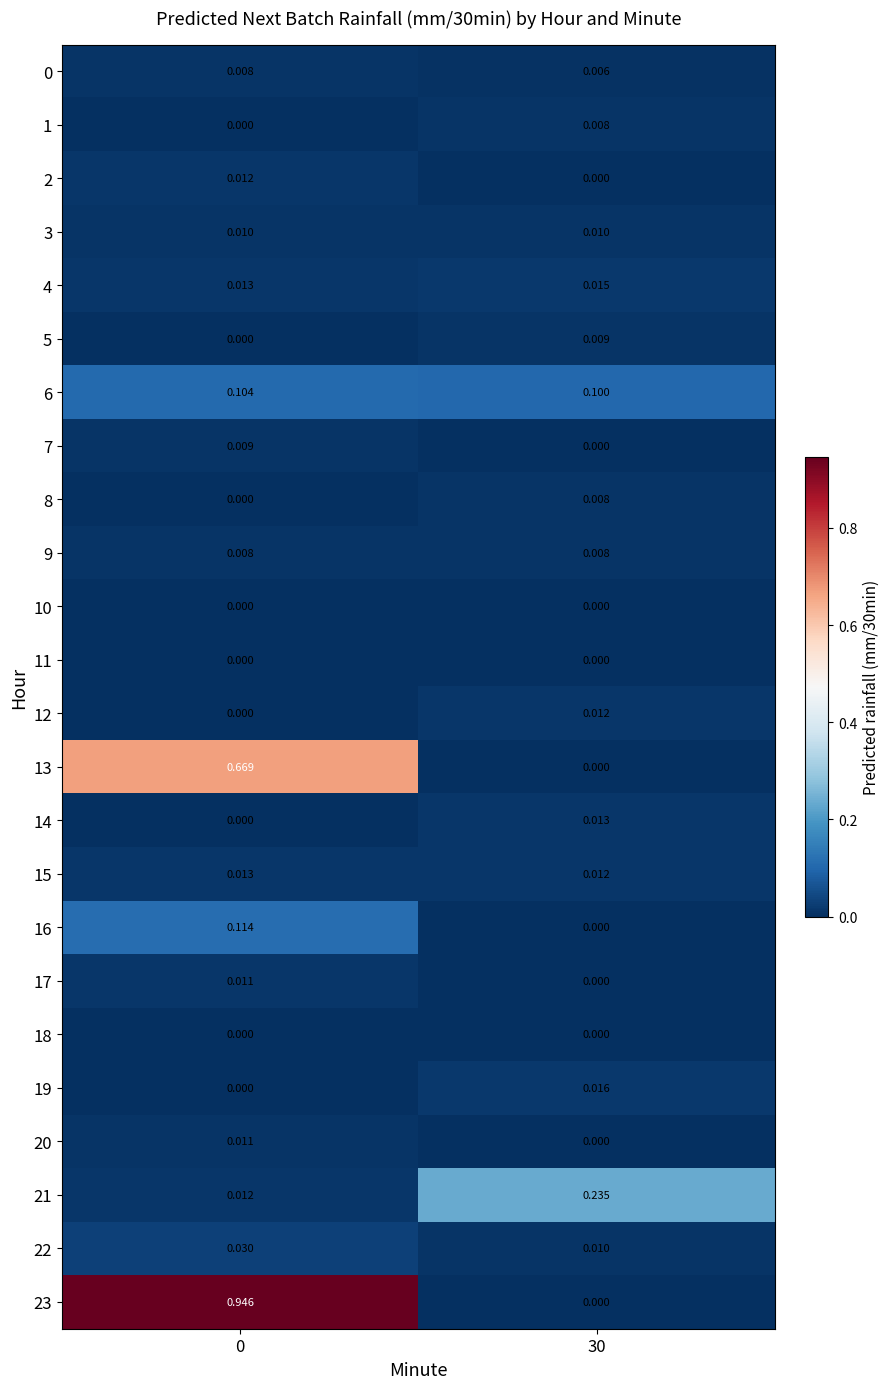

Is the value of 9 at 30 greater than the value of 10 at 0?

Yes